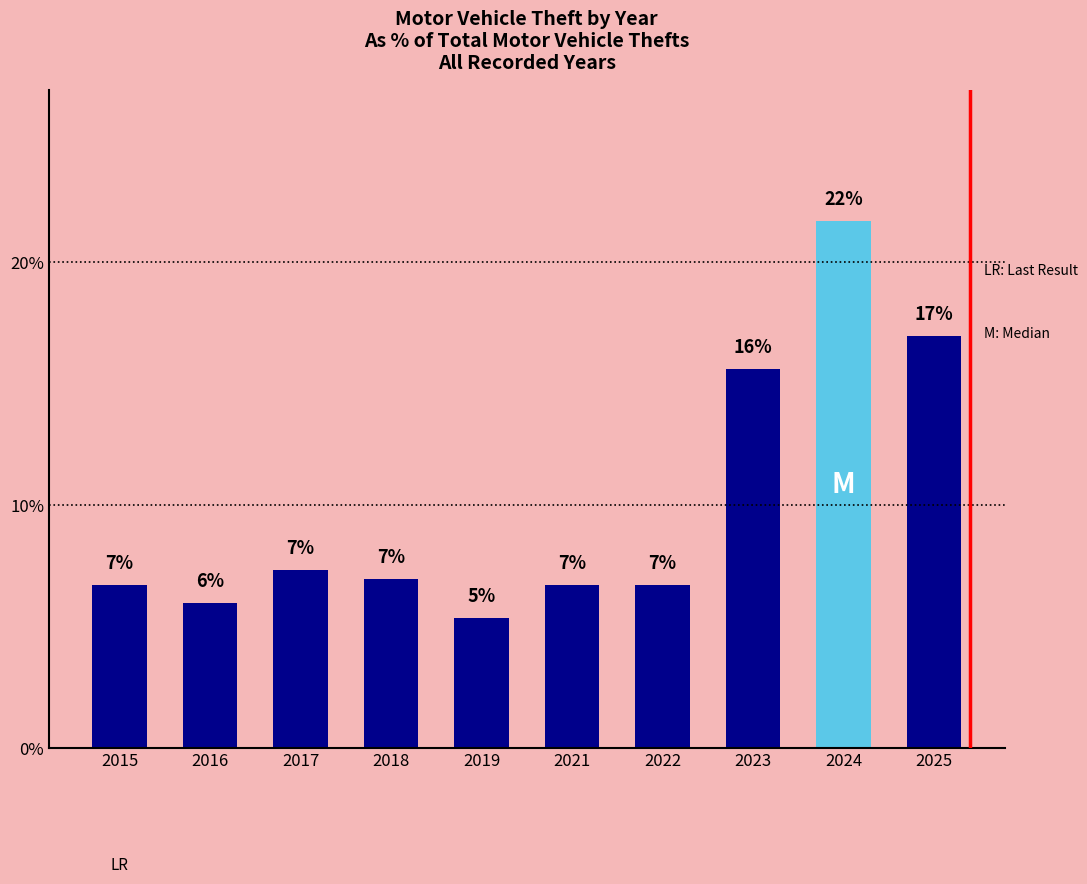

Which category has the highest value across all series?

2024